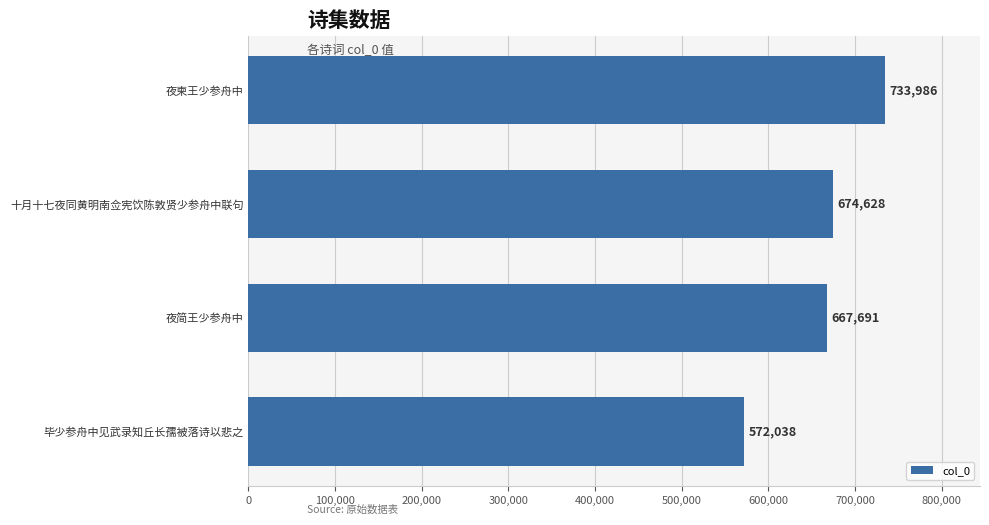

True or false: the data shows 1187734 at 夜柬王少参舟中.

False